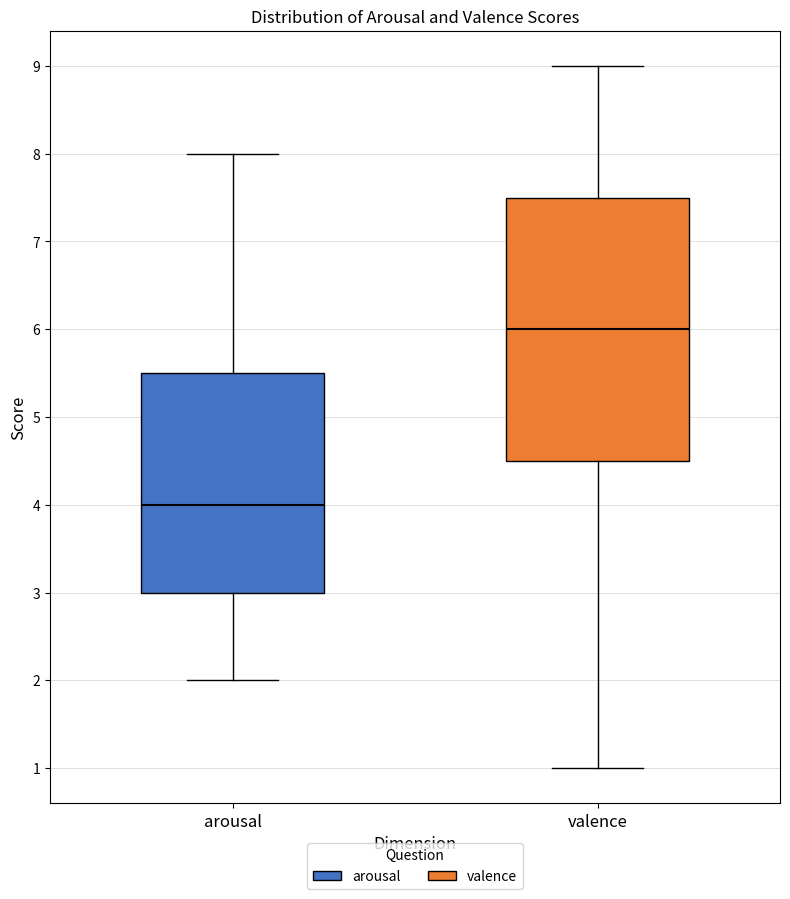

Which box's median line is the highest?

valence